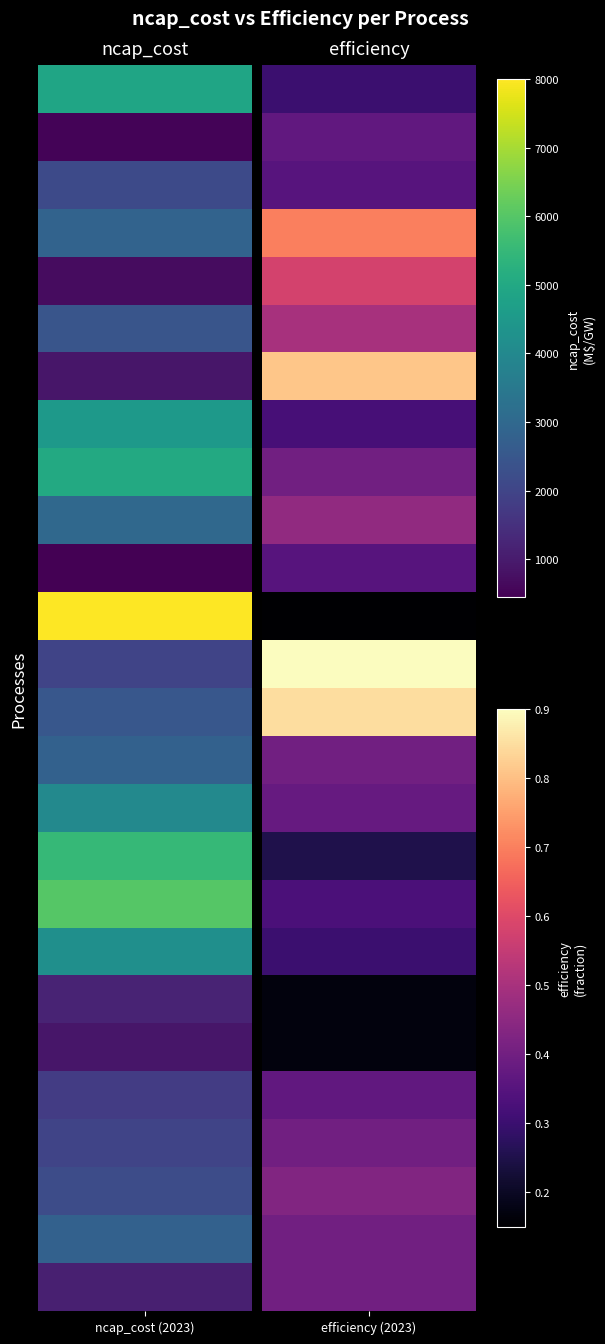

What is the sum of all ncap_cost_2023 values?

74495.0